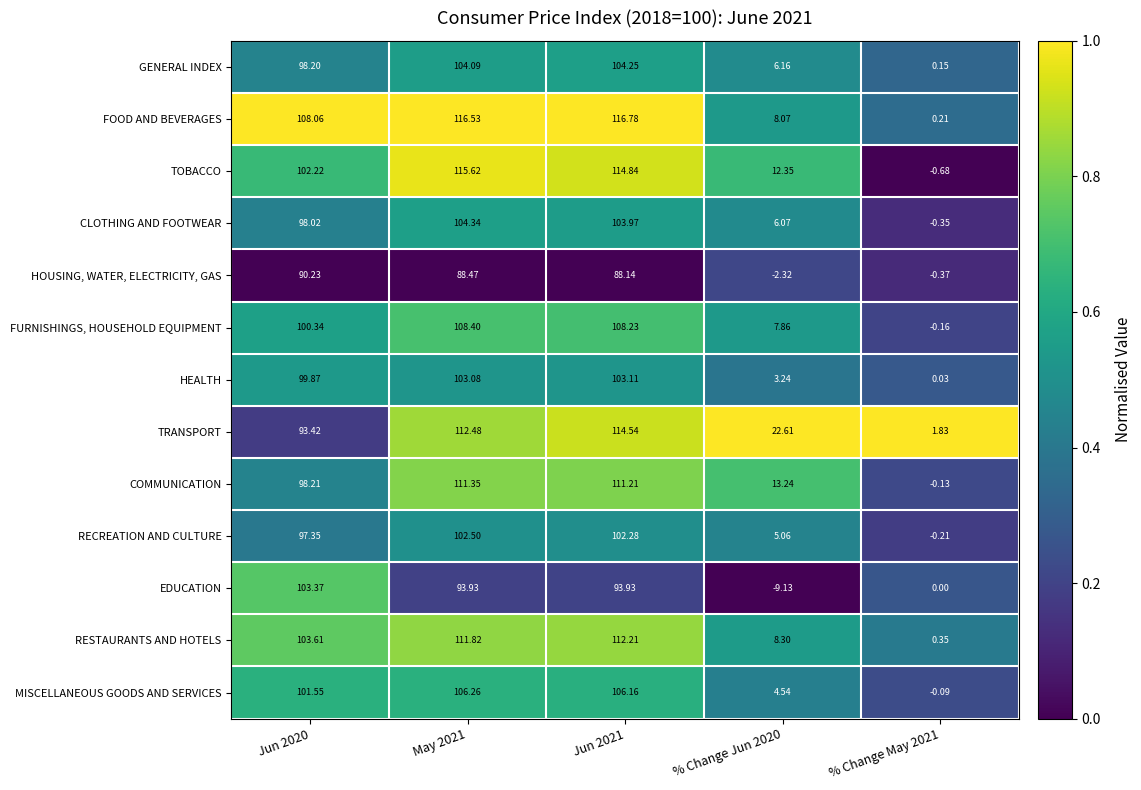

Rank the series by their maximum value, from highest to lowest.

FOOD AND BEVERAGES, TOBACCO, TRANSPORT, RESTAURANTS AND HOTELS, COMMUNICATION, FURNISHINGS, HOUSEHOLD EQUIPMENT, MISCELLANEOUS GOODS AND SERVICES, CLOTHING AND FOOTWEAR, GENERAL INDEX, EDUCATION, HEALTH, RECREATION AND CULTURE, HOUSING, WATER, ELECTRICITY, GAS